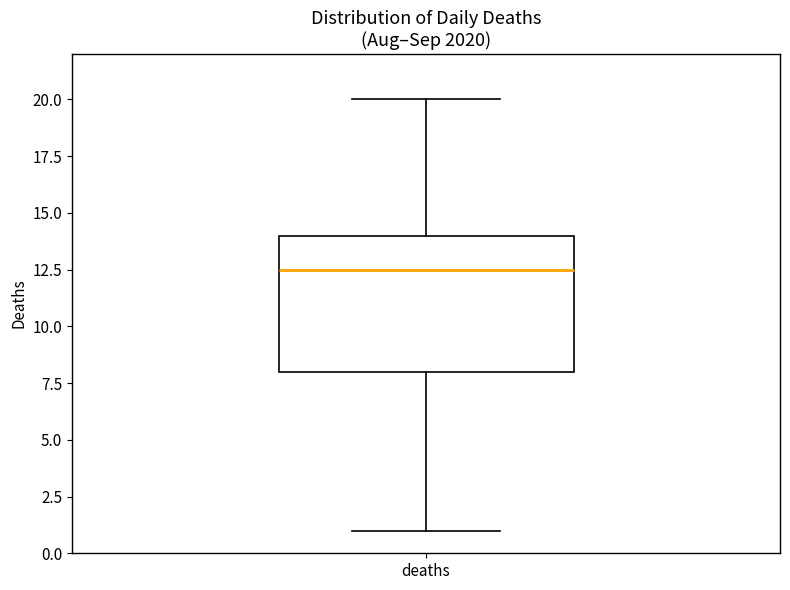

Transcribe this box plot: give where the median line is, the range the box spans, and where the two whiskers end, as read against the y-axis. The values are not printed on the chart, so give them approximately, as read against the axis.

median 12.5, box 8.0 to 14.0, whiskers 1.0 to 20.0